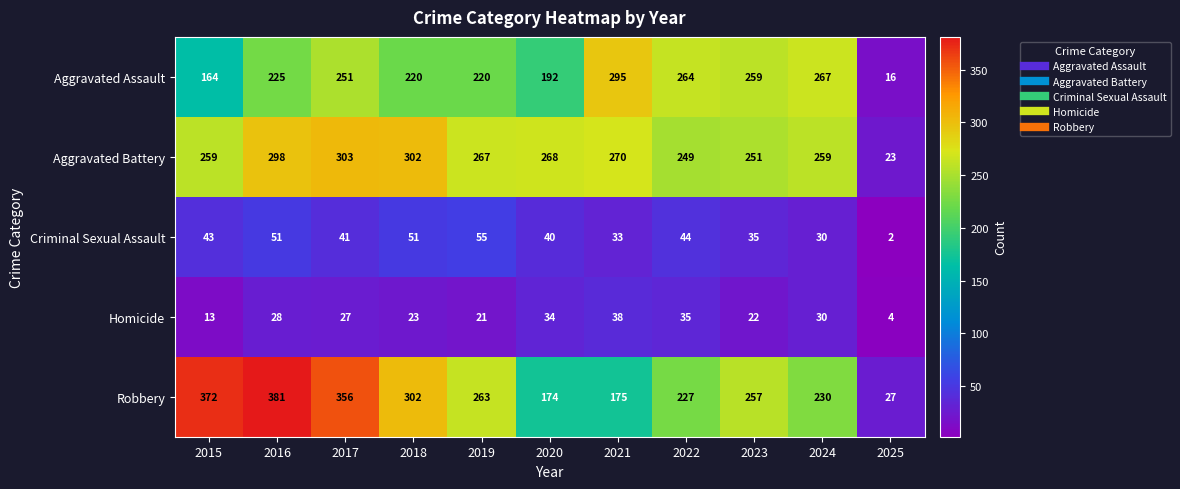

At 2020, list the series in order from smallest to largest.

Homicide, Criminal Sexual Assault, Robbery, Aggravated Assault, Aggravated Battery